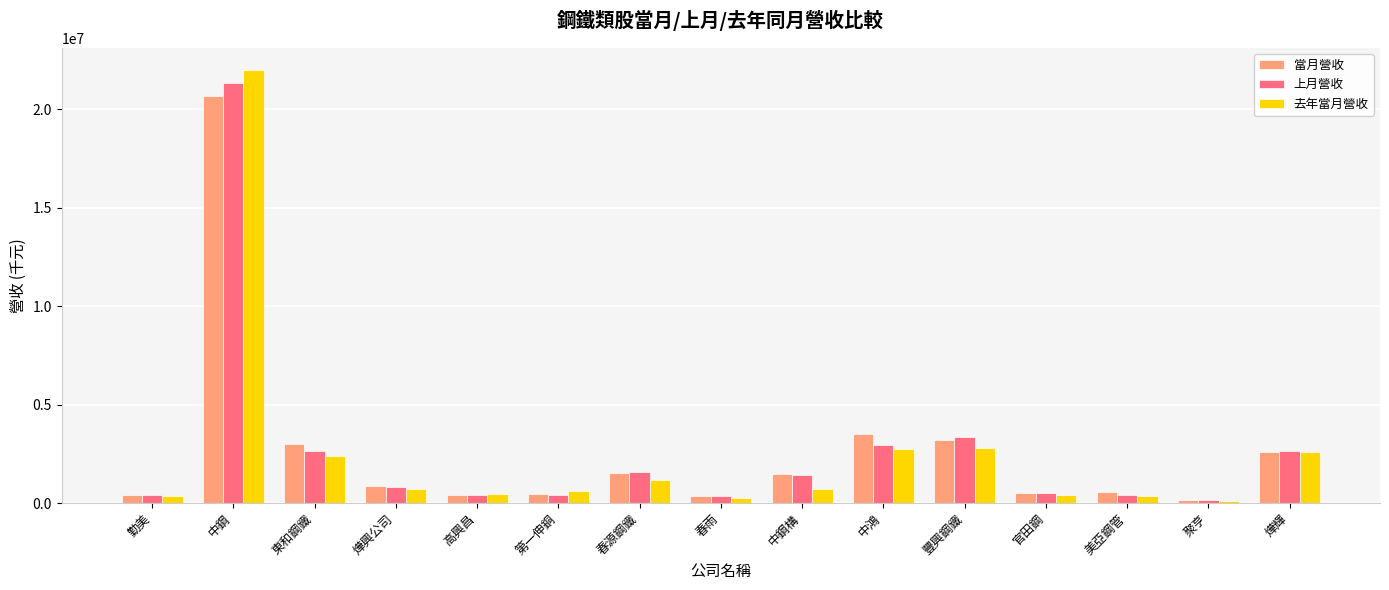

What is the greatest value displayed?

22021578